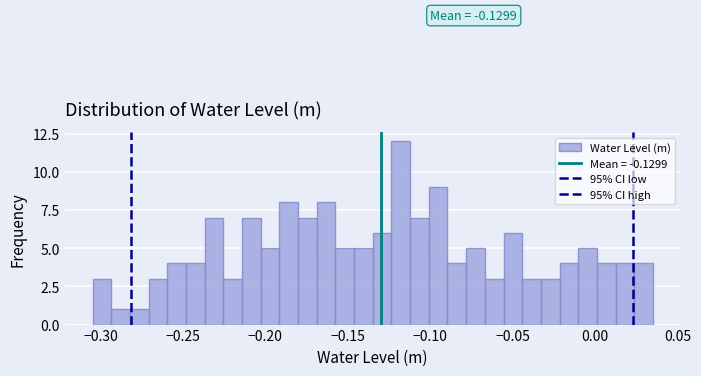

Read against the x-axis, roughly where is the centre of the tallest bar?

-0.120